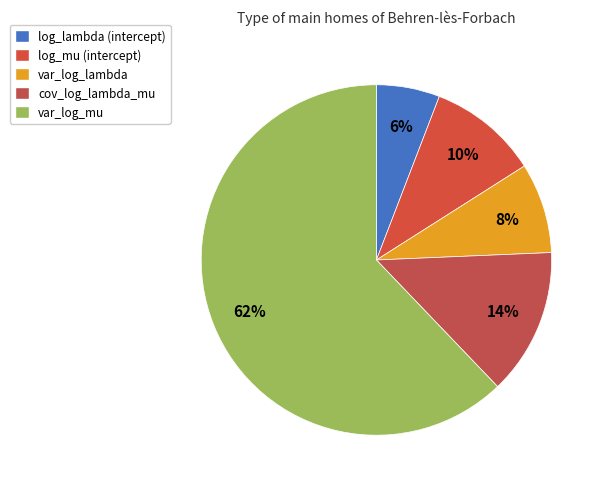

How many segments does this pie chart have?

5